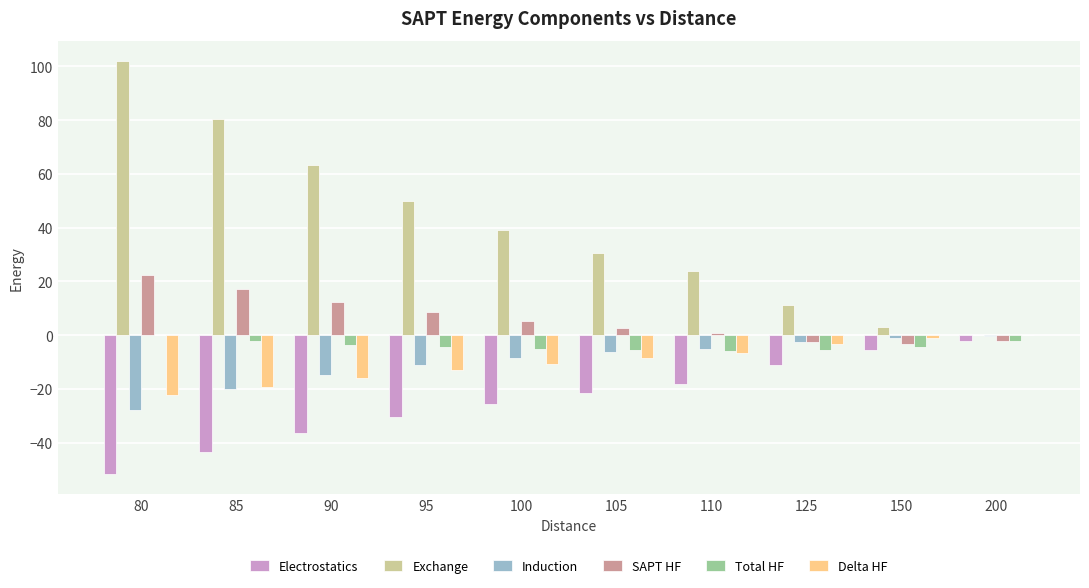

How many distinct data groups are displayed?

6